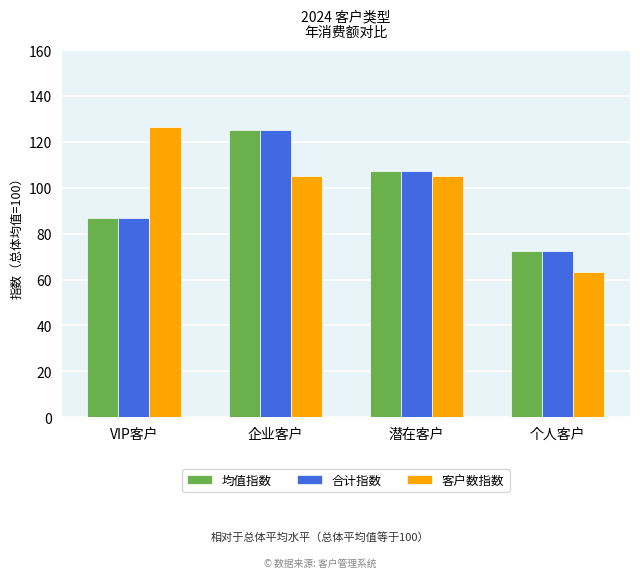

What is the label of the 1st bar from the left?

VIP客户